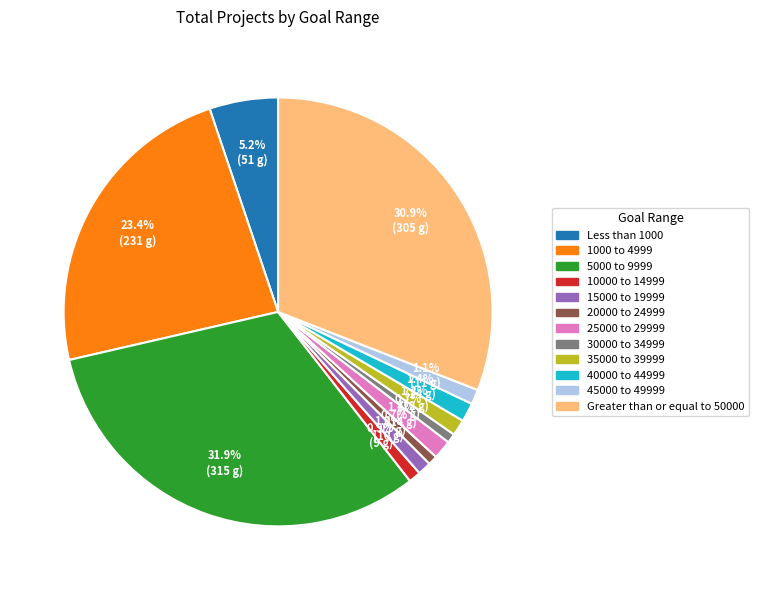

What is the largest slice in the pie chart?

5000 to 9999